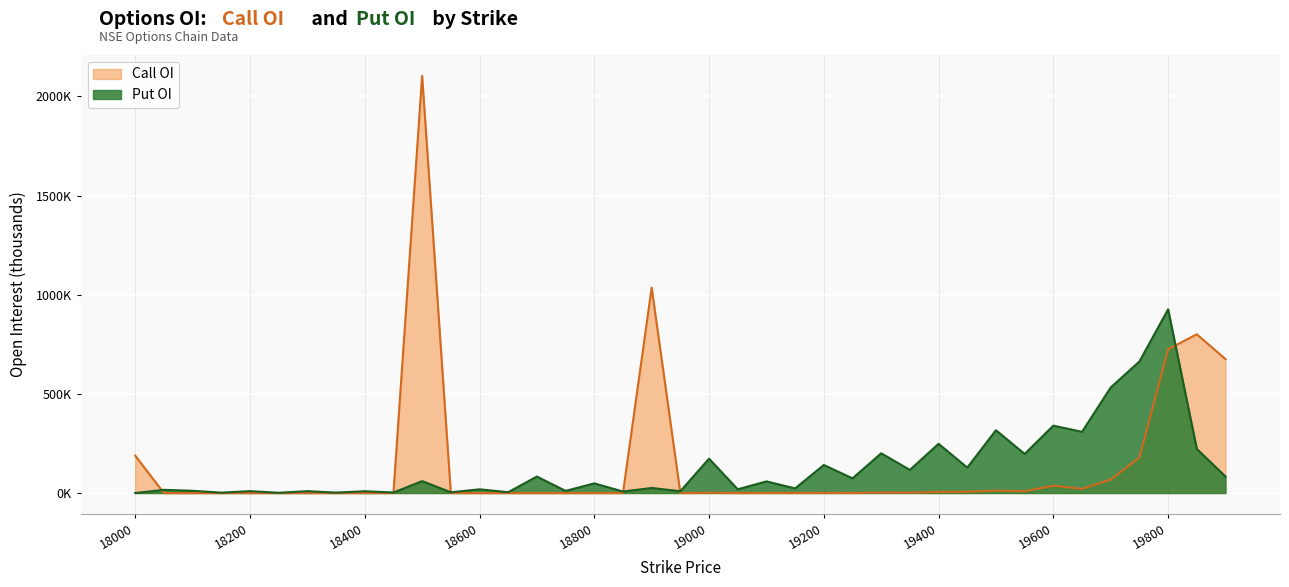

What is the difference between the second highest and second lowest values in the Put OI series?

662.0